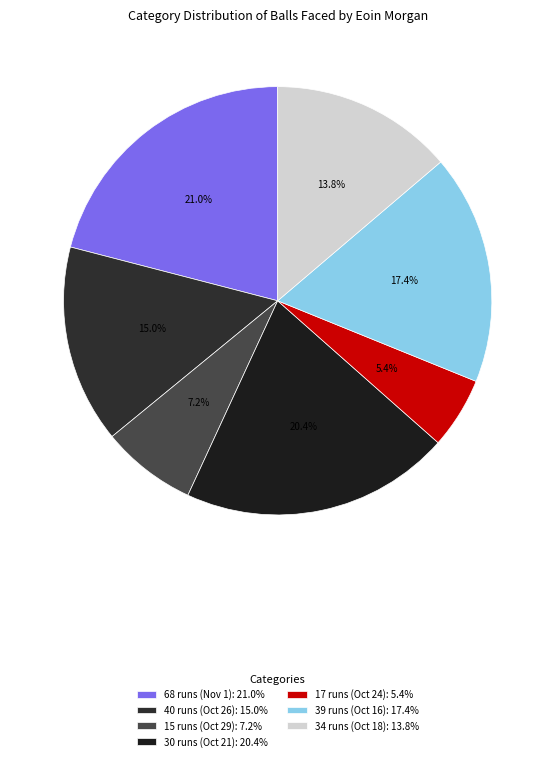

What is the largest slice in the pie chart?

68 runs (Nov 1)